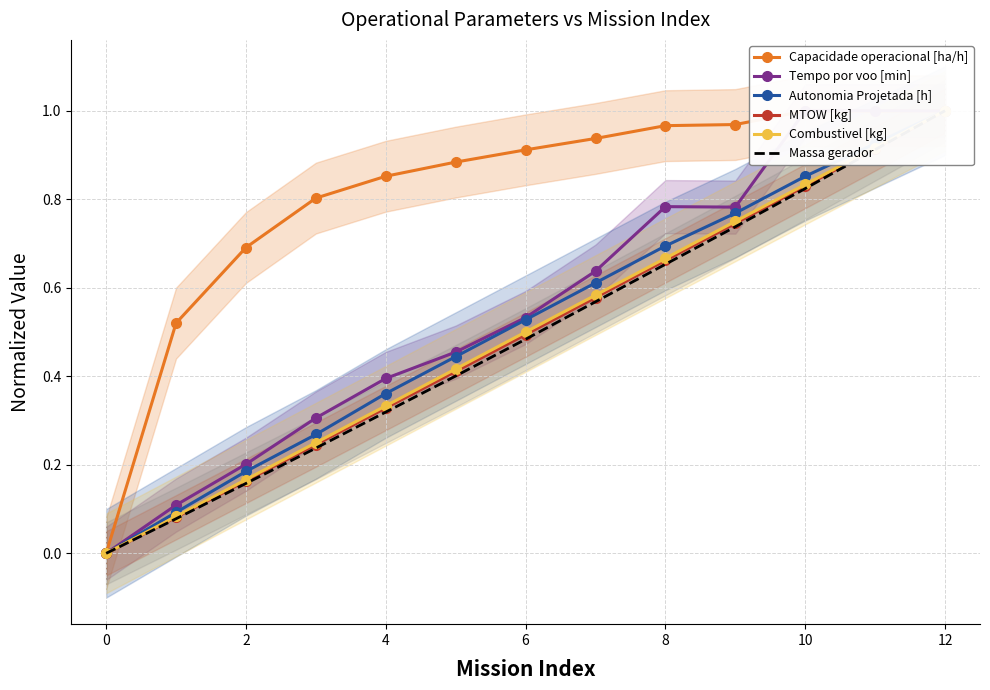

Is this an area chart (filled region under the line)?

No